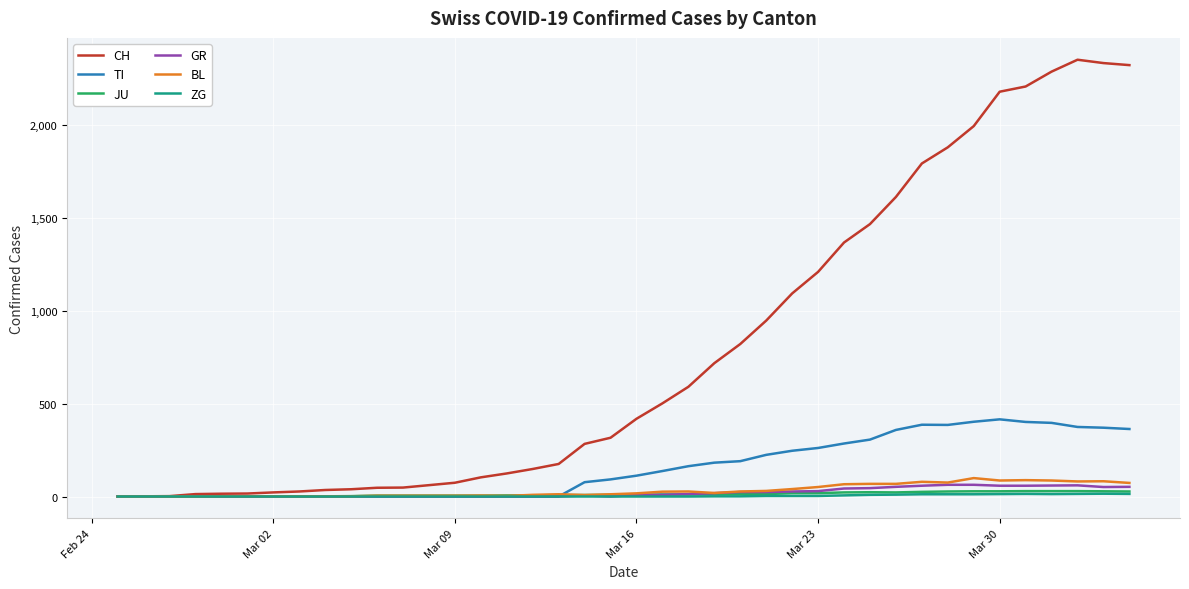

Which series has the largest range (max minus min)?

CH